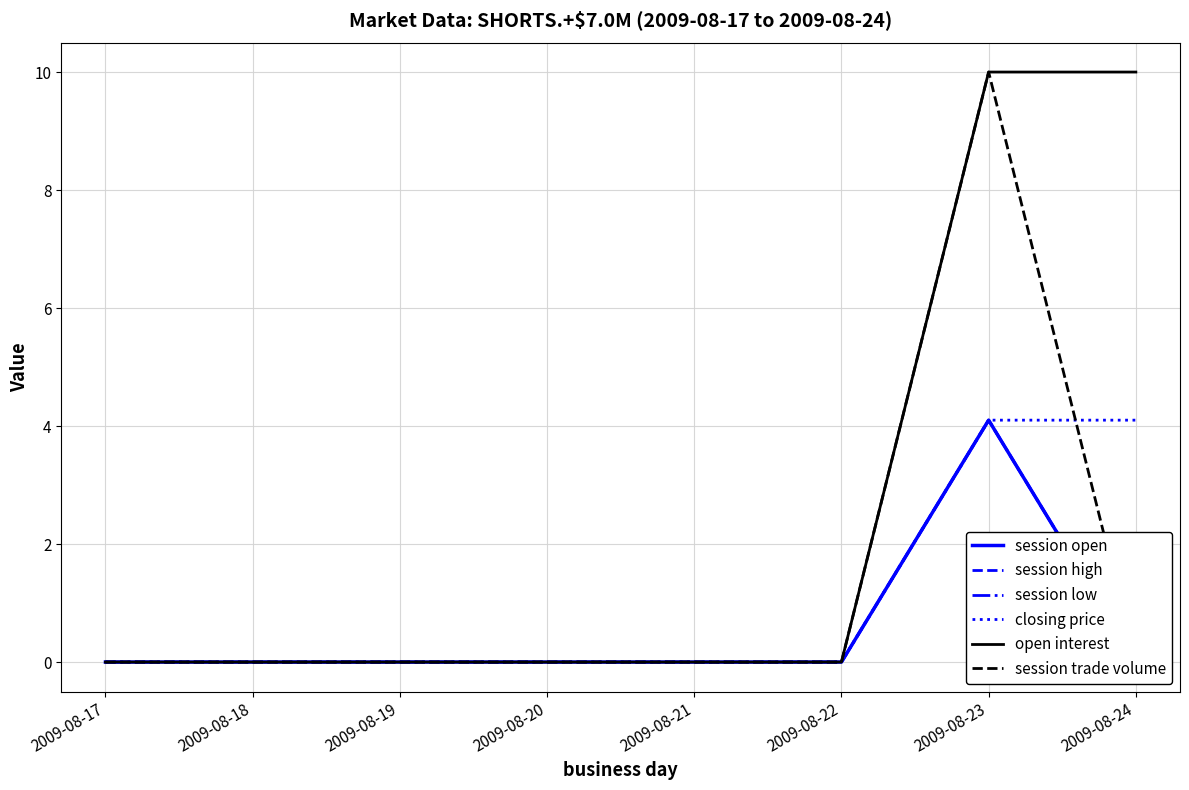

True or false: session open and session high cross at least once.

False